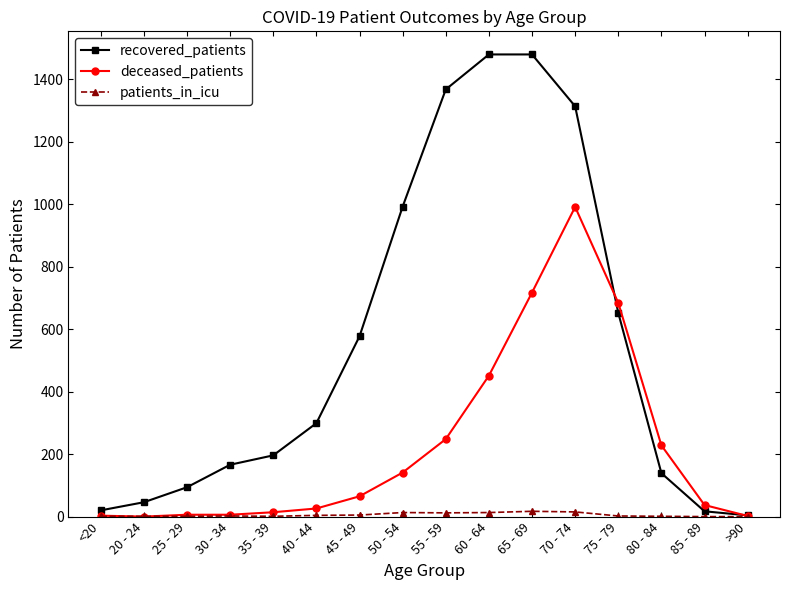

What is the maximum value for recovered_patients?

1479